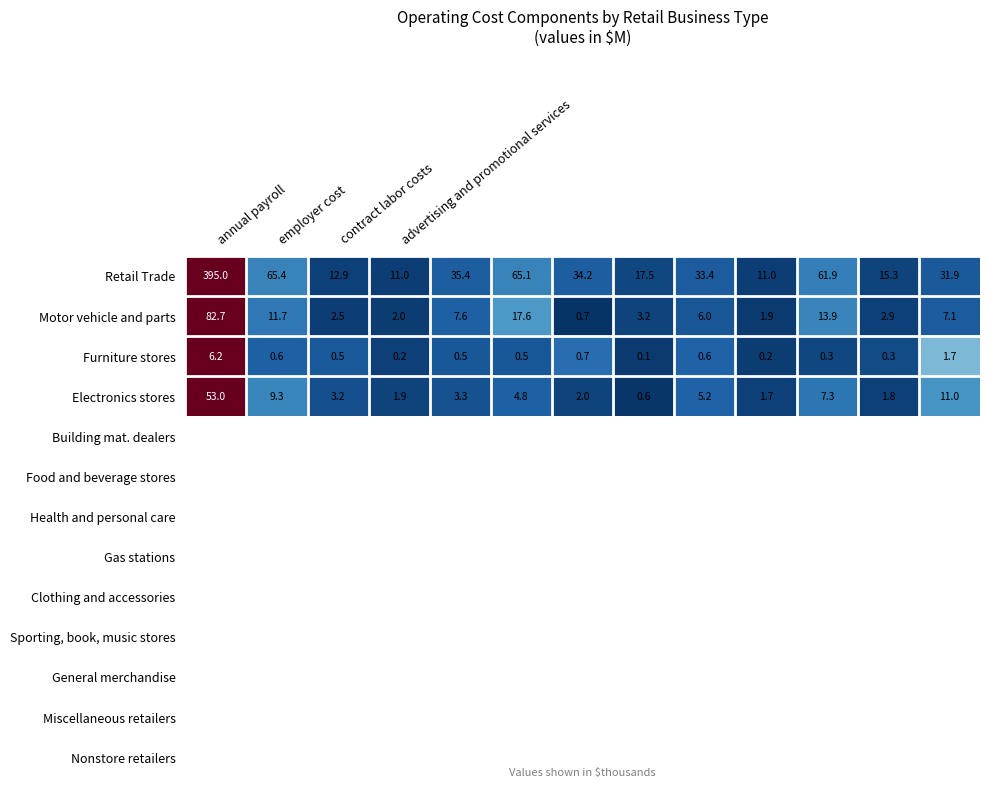

Count the number of categories in the chart.

13